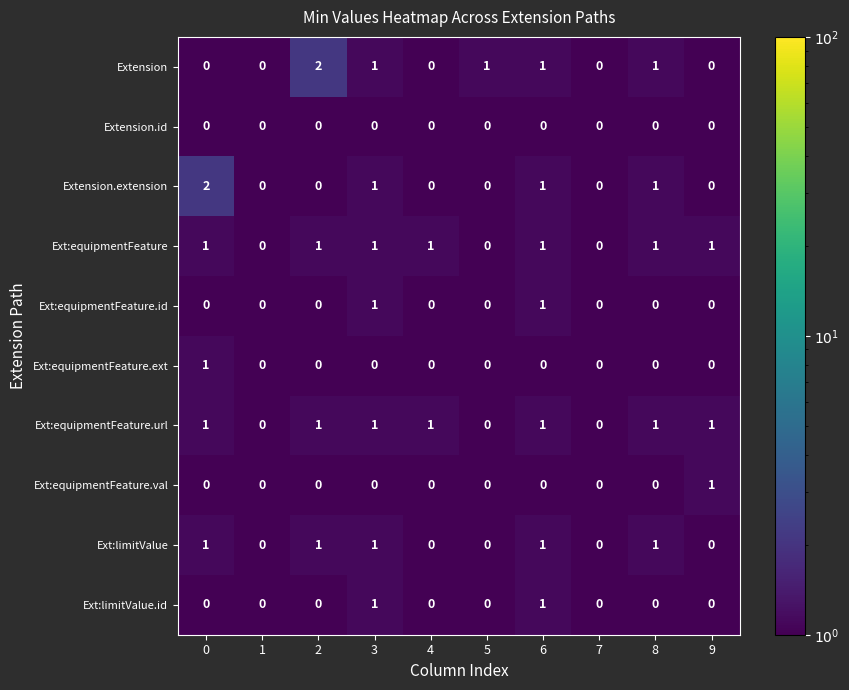

The value of Ext:limitValue.id at 9 is -1. True or false?

False